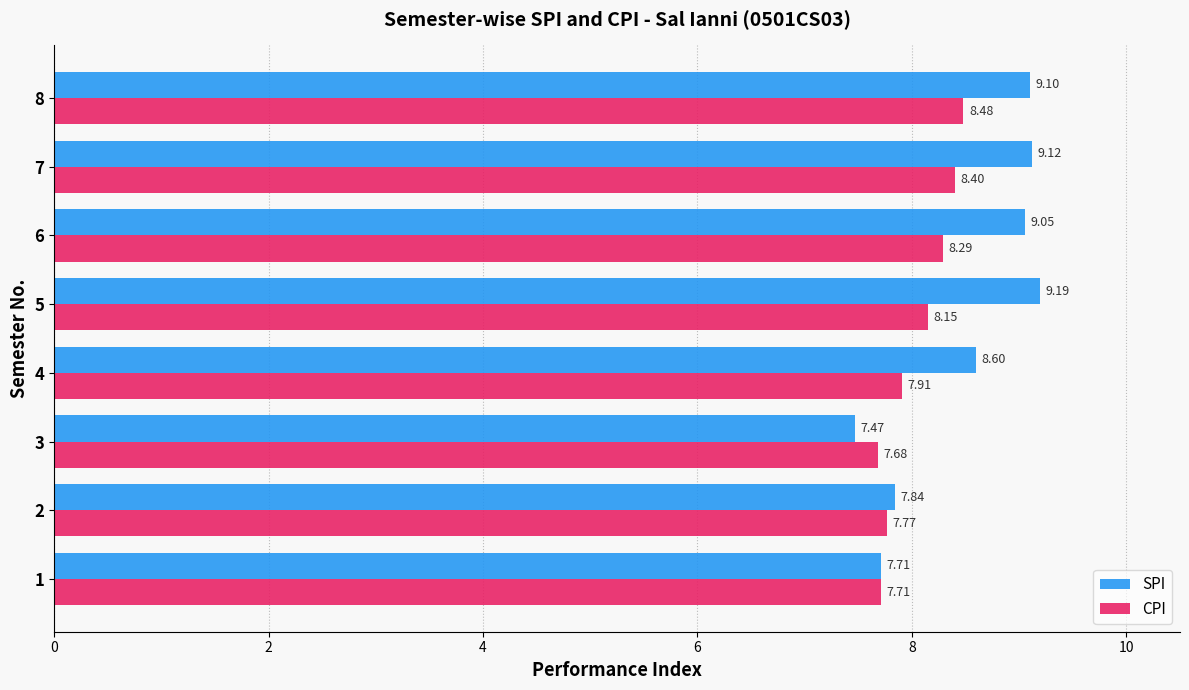

What is the total value across all series at 4?

16.5